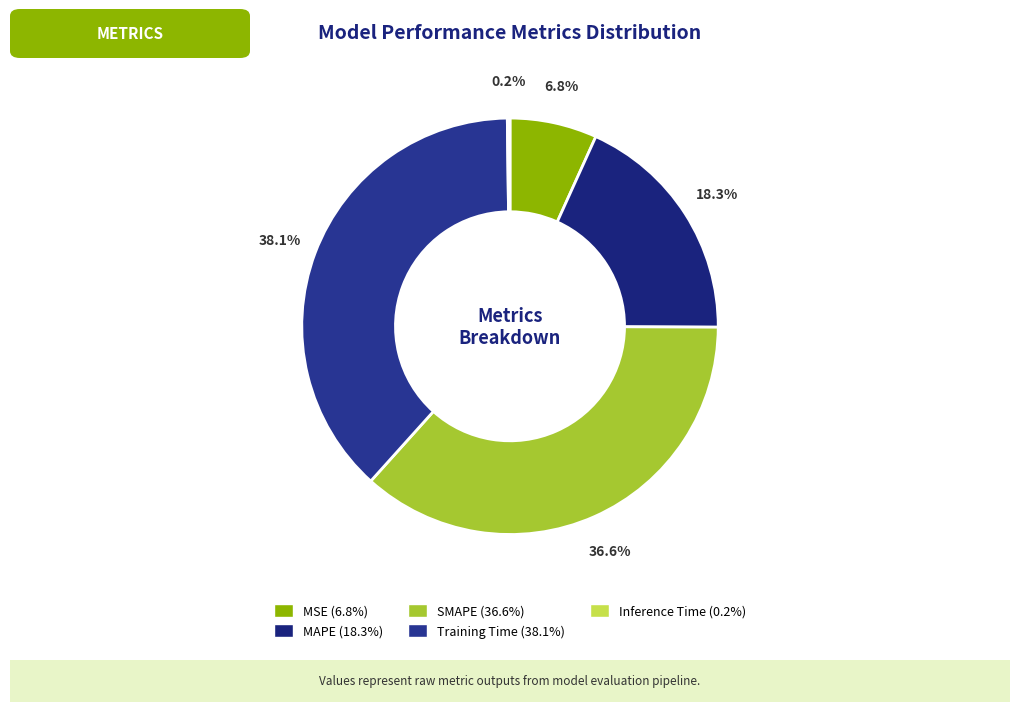

What is the total percentage of Inference Time and SMAPE?

36.8%